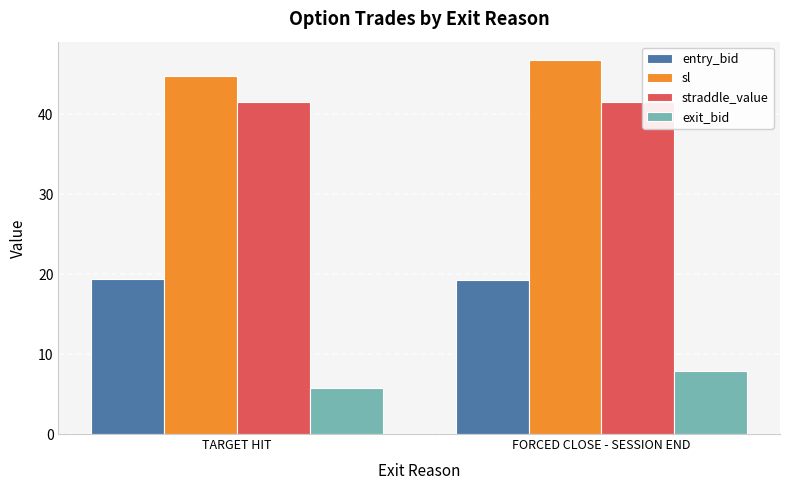

What is the greatest value displayed?

46.7